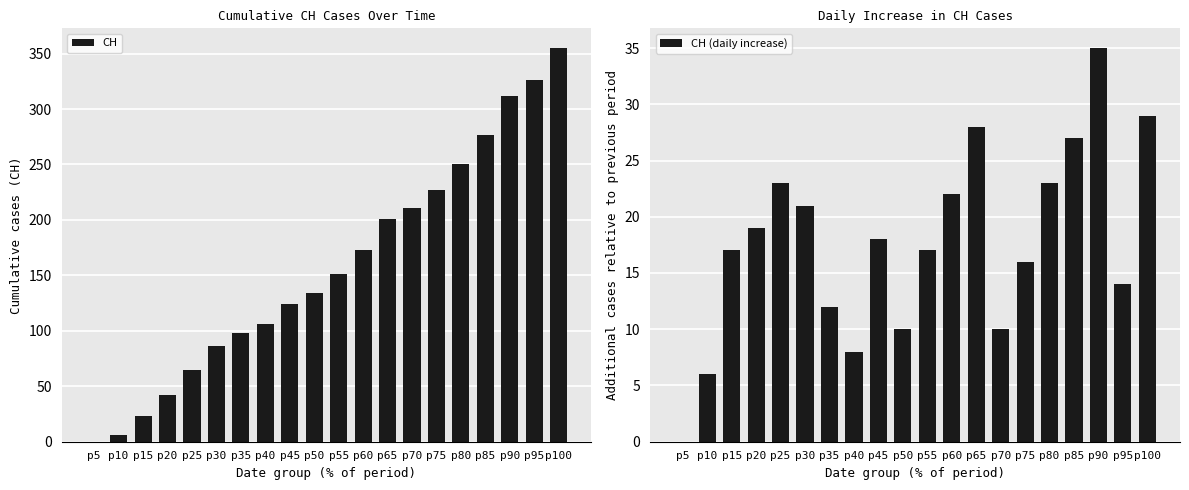

How many positive values does the CH (daily increase) series have?

19